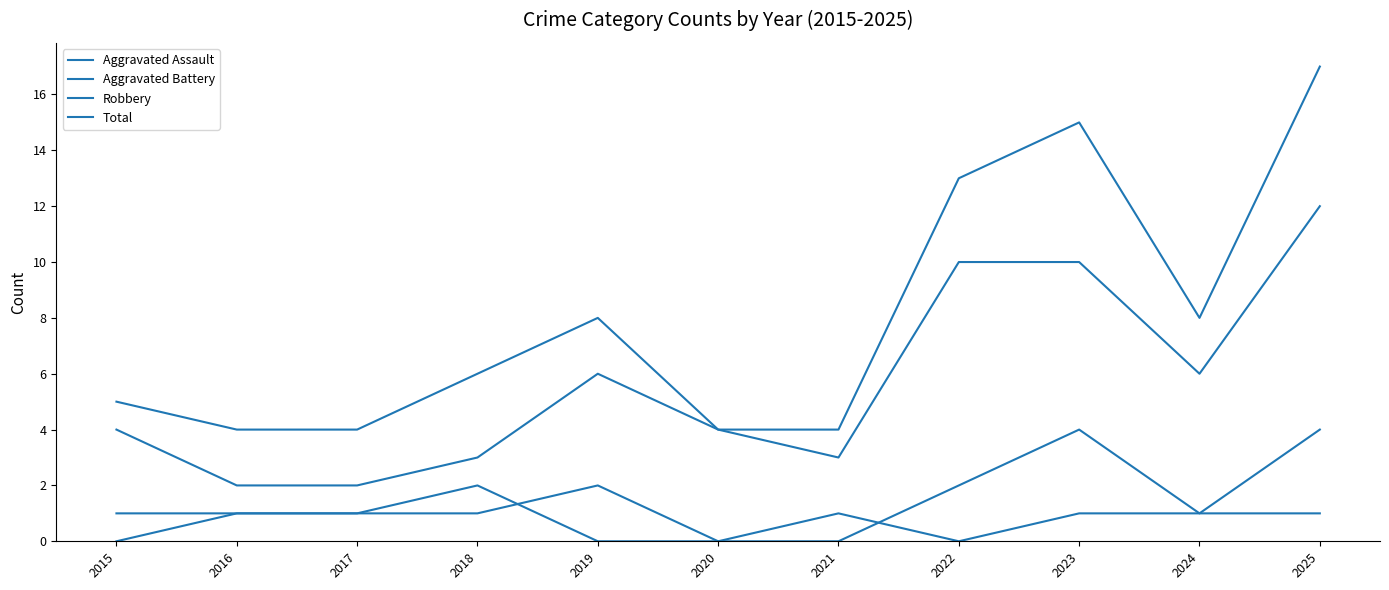

At which category does Aggravated Assault reach its first local peak?

2019